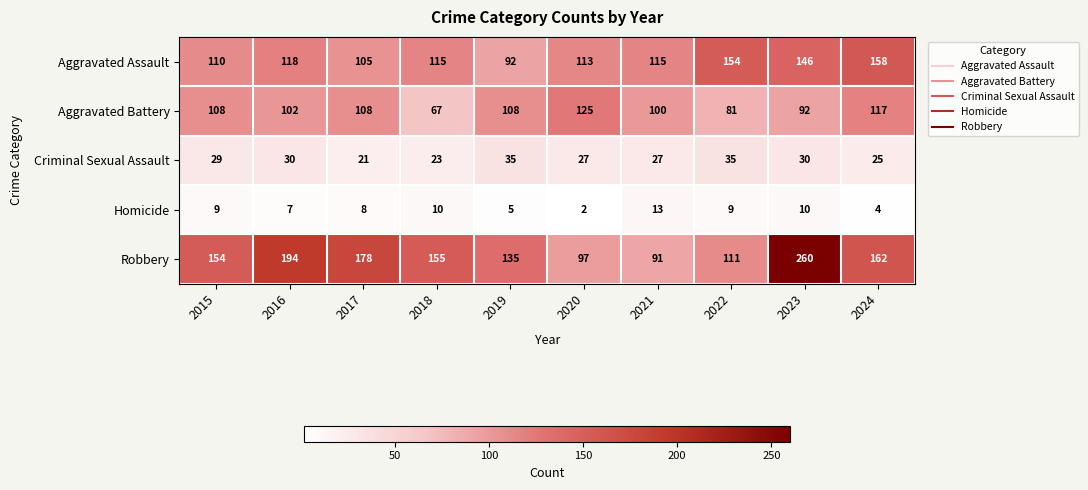

What is the sum of all Aggravated Assault values?

1226